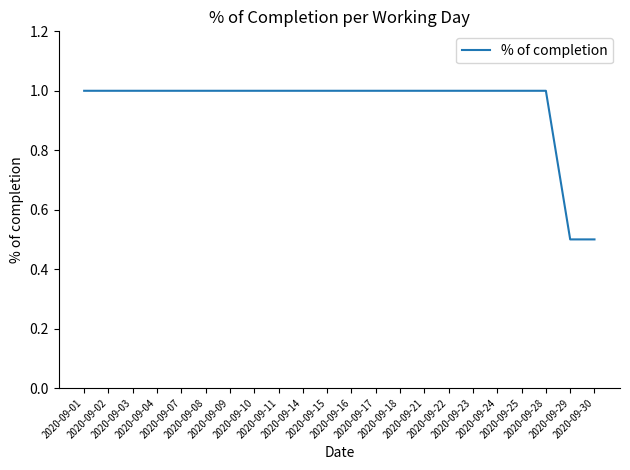

What is the minimum value shown in the chart?

0.5